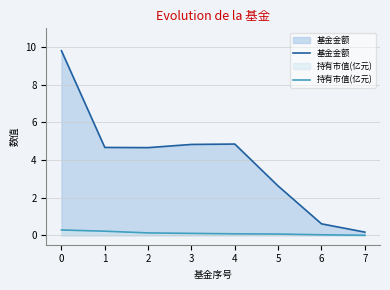

Which has a higher value, 4 or 3?

4